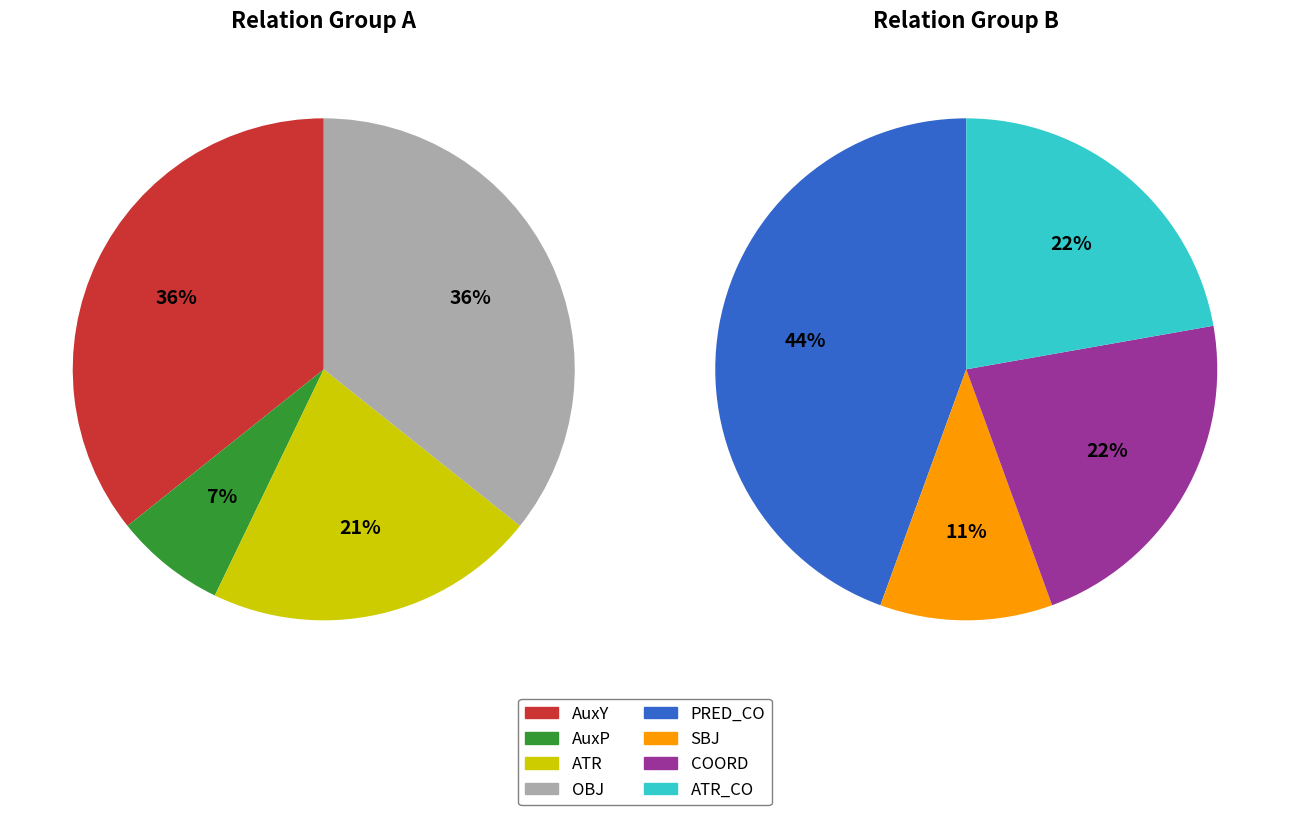

Count the number of slices in the pie.

8